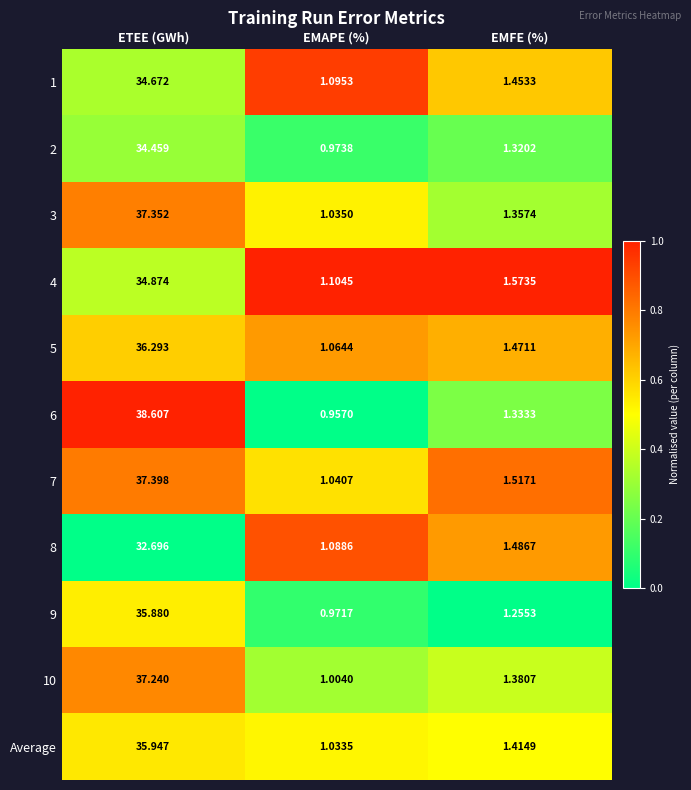

Which label corresponds to the largest value in the chart?

ETEE (GWh)